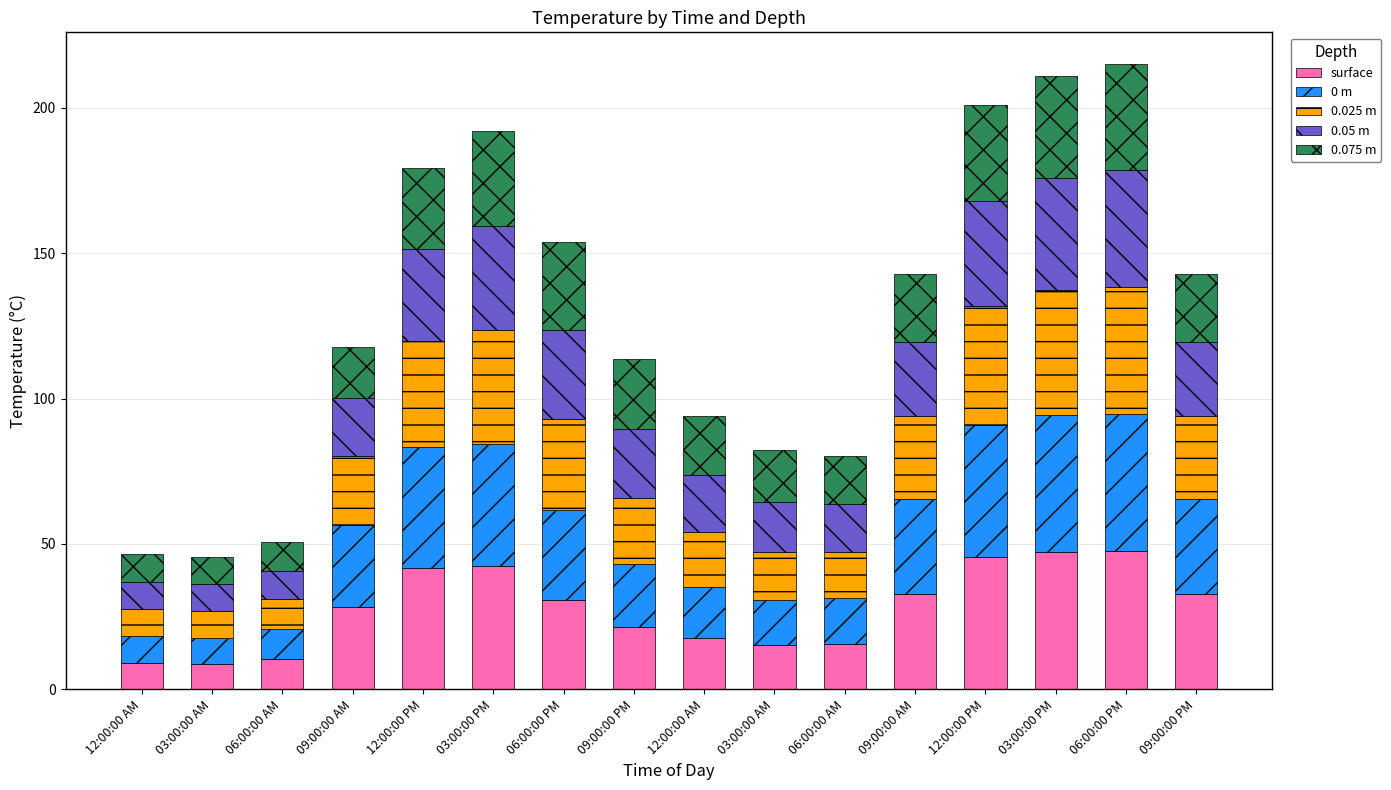

What is the total value across all series at 03:00:00 AM?

45.7